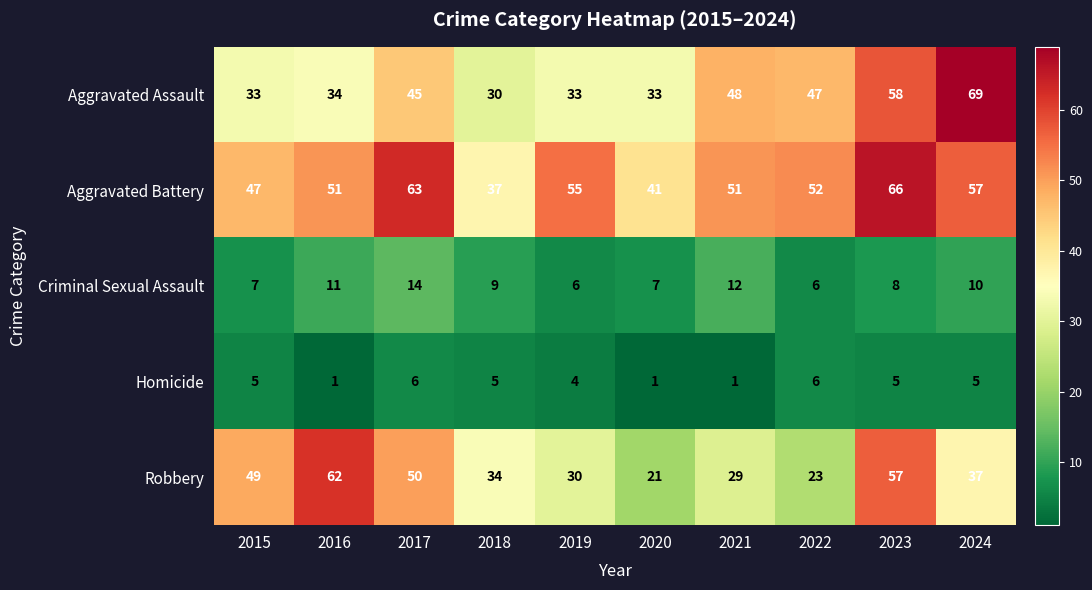

The Homicide series shows 6 at 2017. True or false?

True